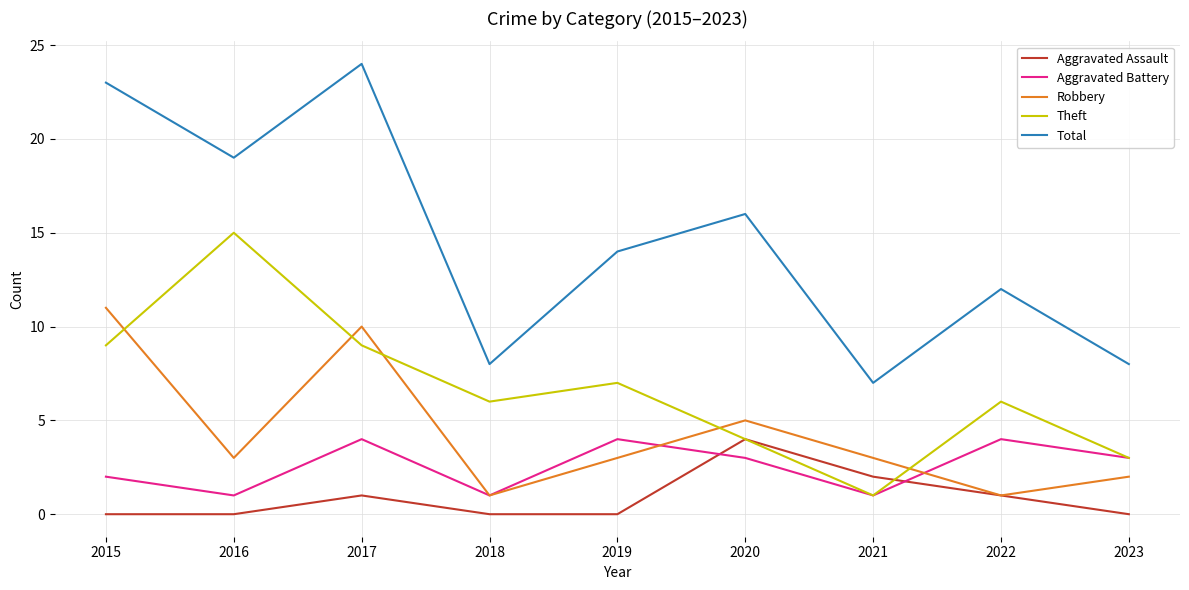

The value of Theft at 2017 is 9. True or false?

True